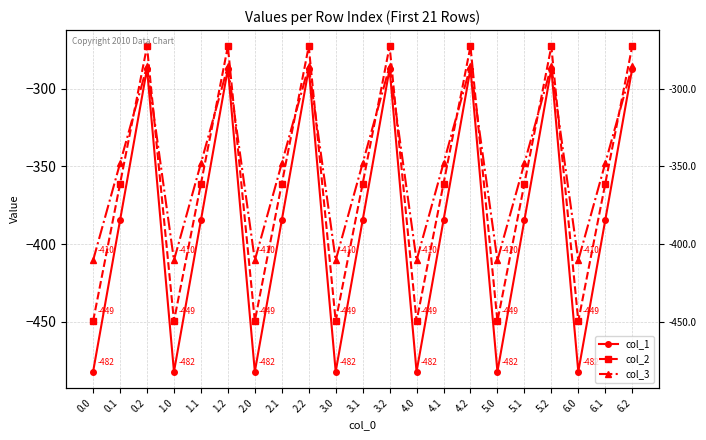

What is the difference between the second highest and minimum values in the col_1 series?

194.9